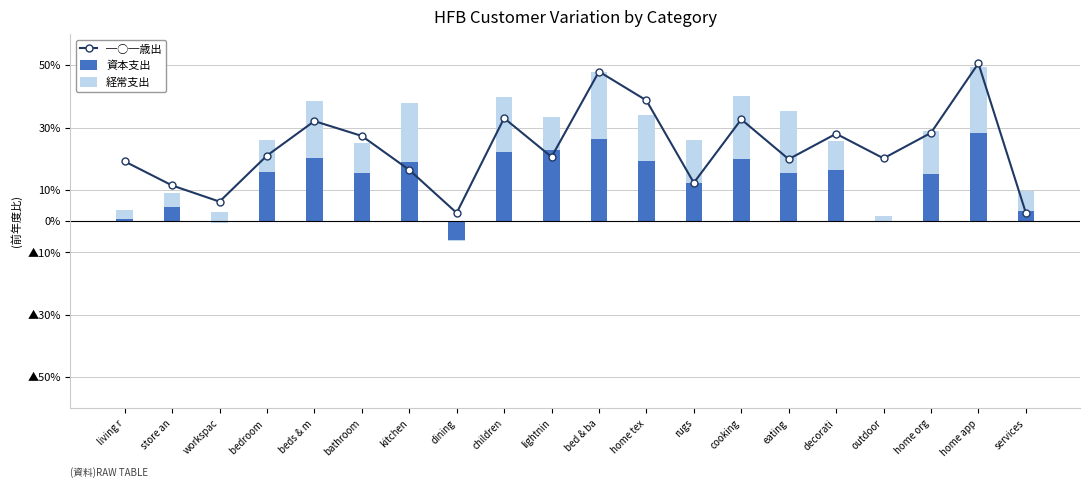

What is the difference between the highest and lowest values at store an?

0.1